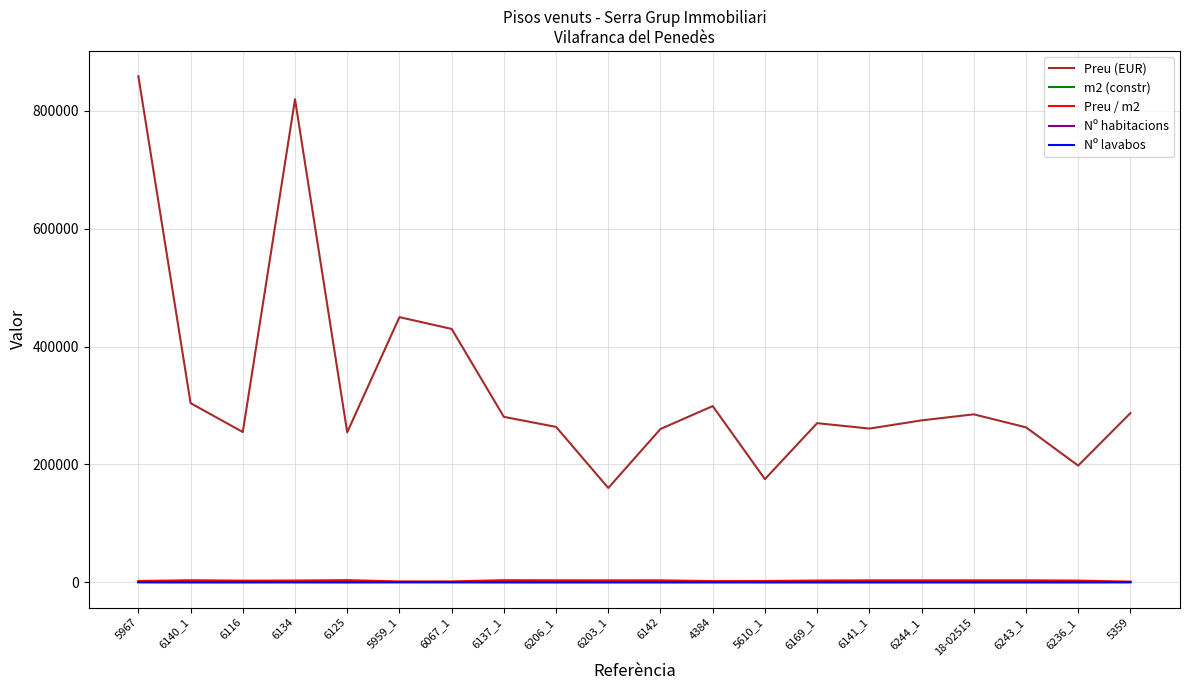

Which series has the widest spread of values?

Preu (EUR)